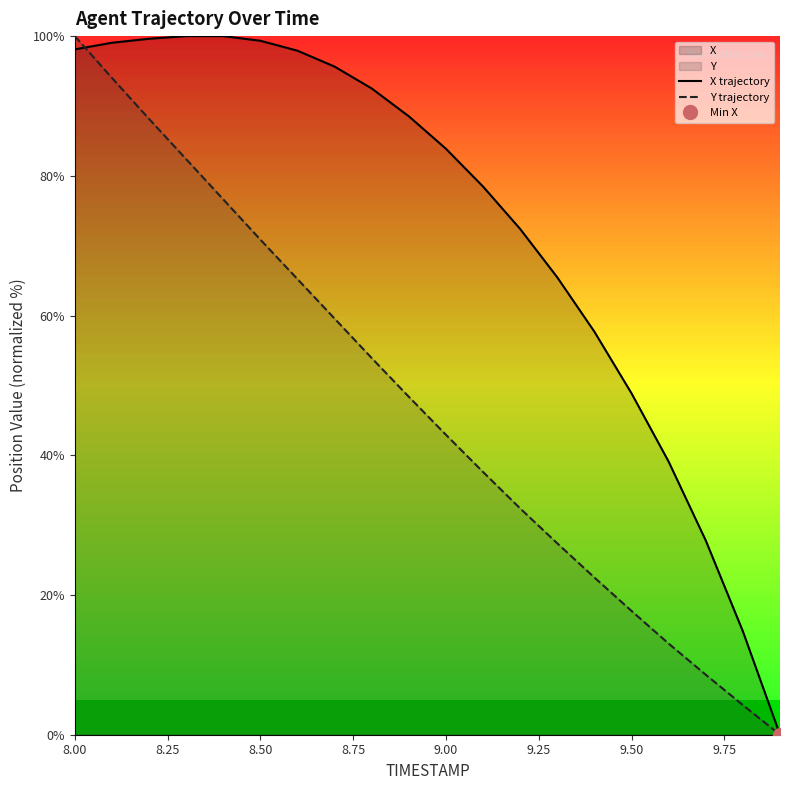

What is the maximum value for X trajectory?

100.0